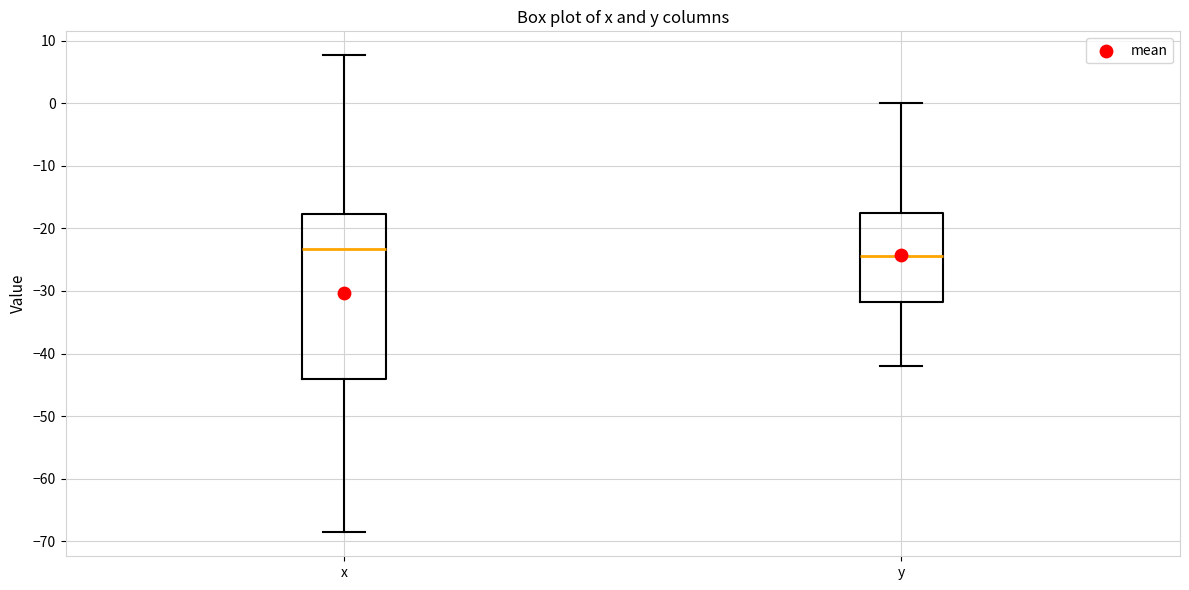

Reading left to right, read every box against the y-axis: the position of its median line, the range the box covers, and the ends of its whiskers. The values are not printed on the chart, so give them approximately, as read against the axis.

x: median -23, box -44 to -18, whiskers -69 to 8
y: median -24, box -32 to -18, whiskers -42 to 0